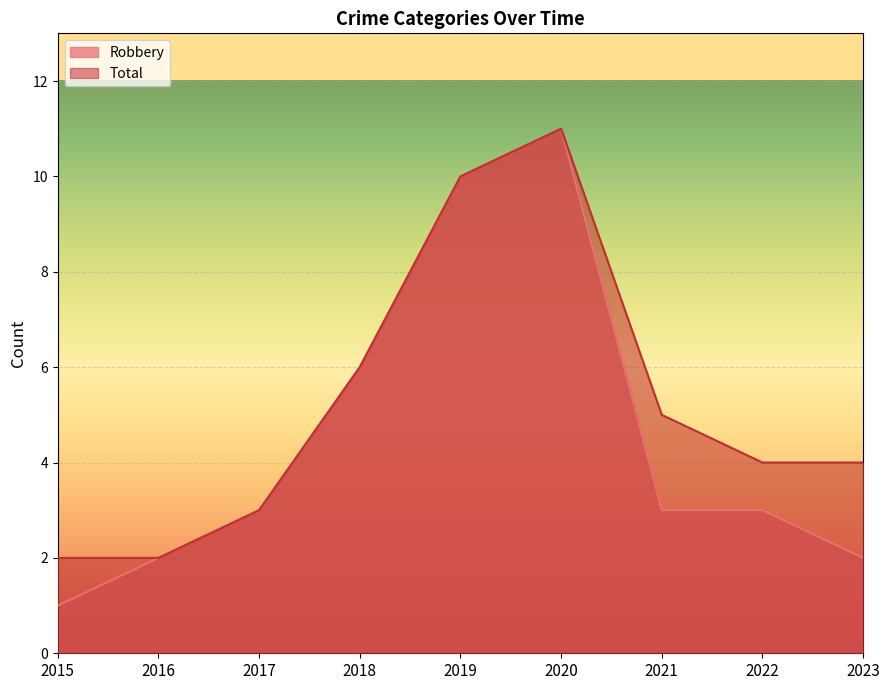

What is the total value across all series at 2023?

6